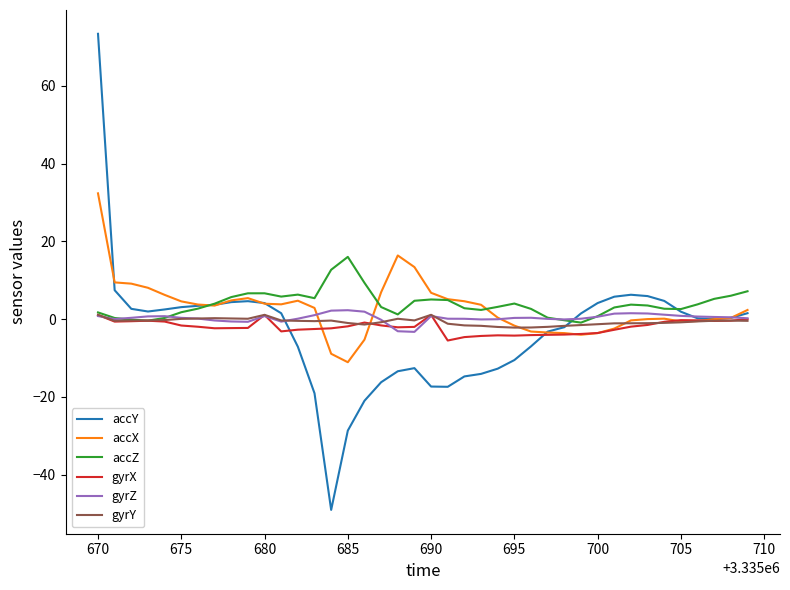

What is the minimum value shown in the chart?

-49.0